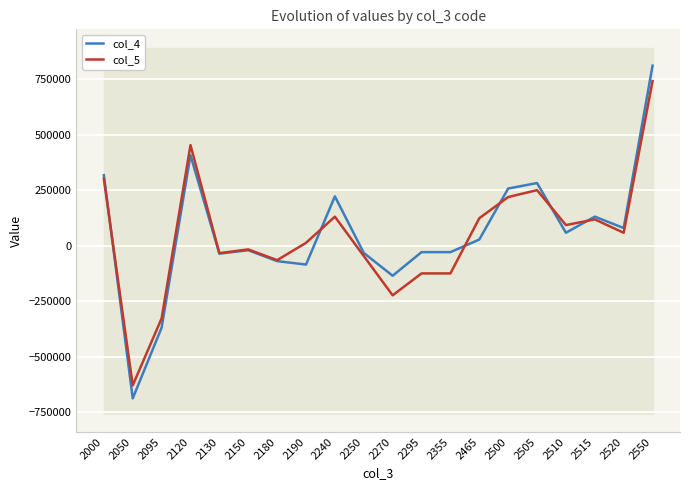

List the series in order of their peak value, highest first.

col_4, col_5